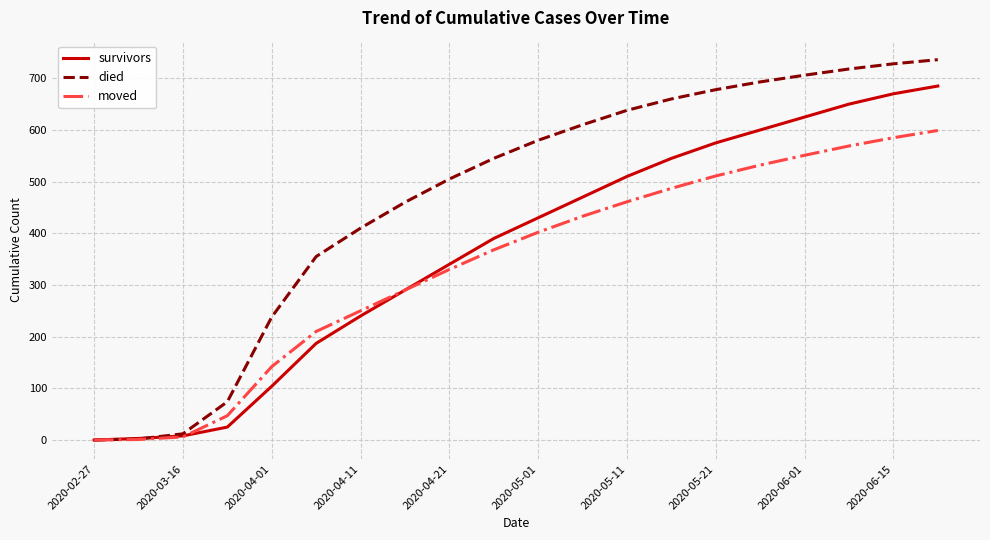

Which series has the largest total across all categories?

died